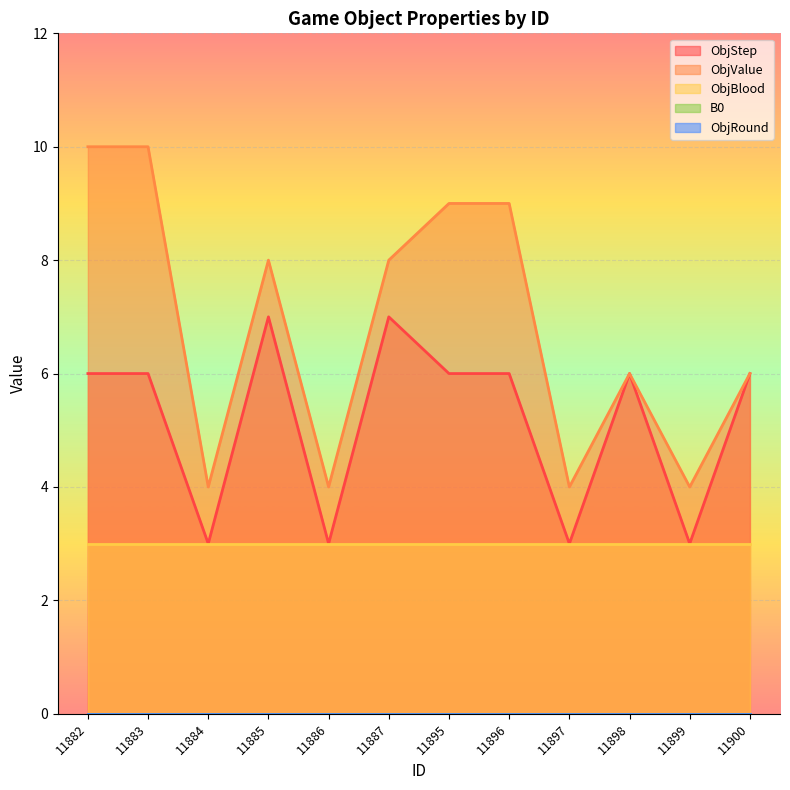

How many ObjStep values are between 3 and 6?

10